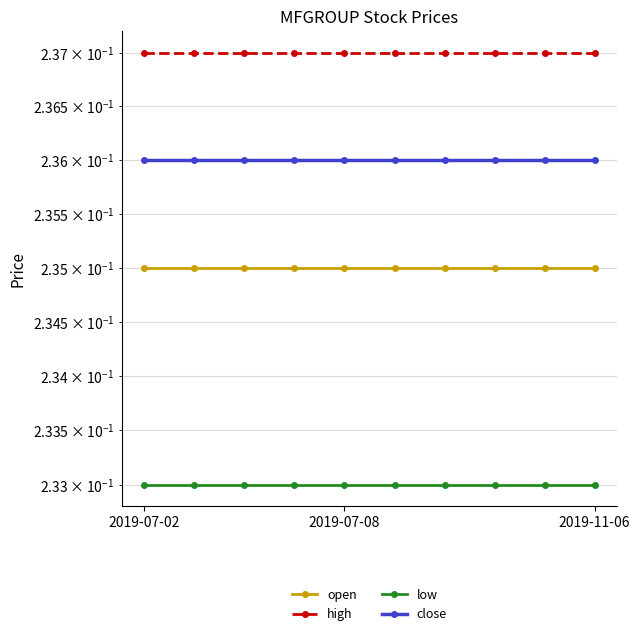

Which series has the widest spread of values?

open